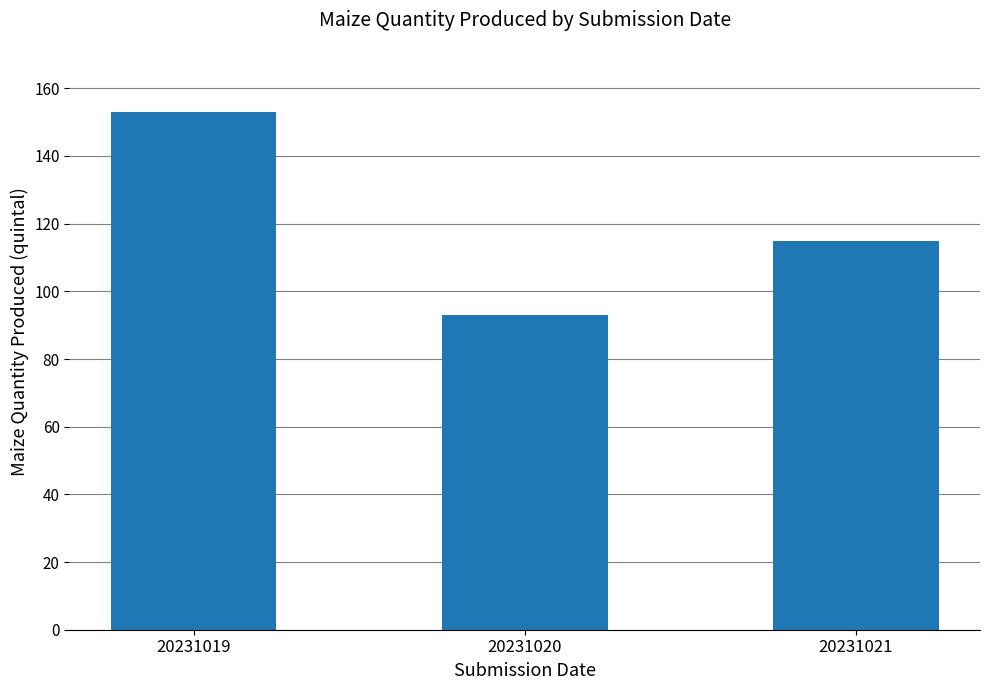

What is the approximate value at 20231021, to the nearest 5?

115